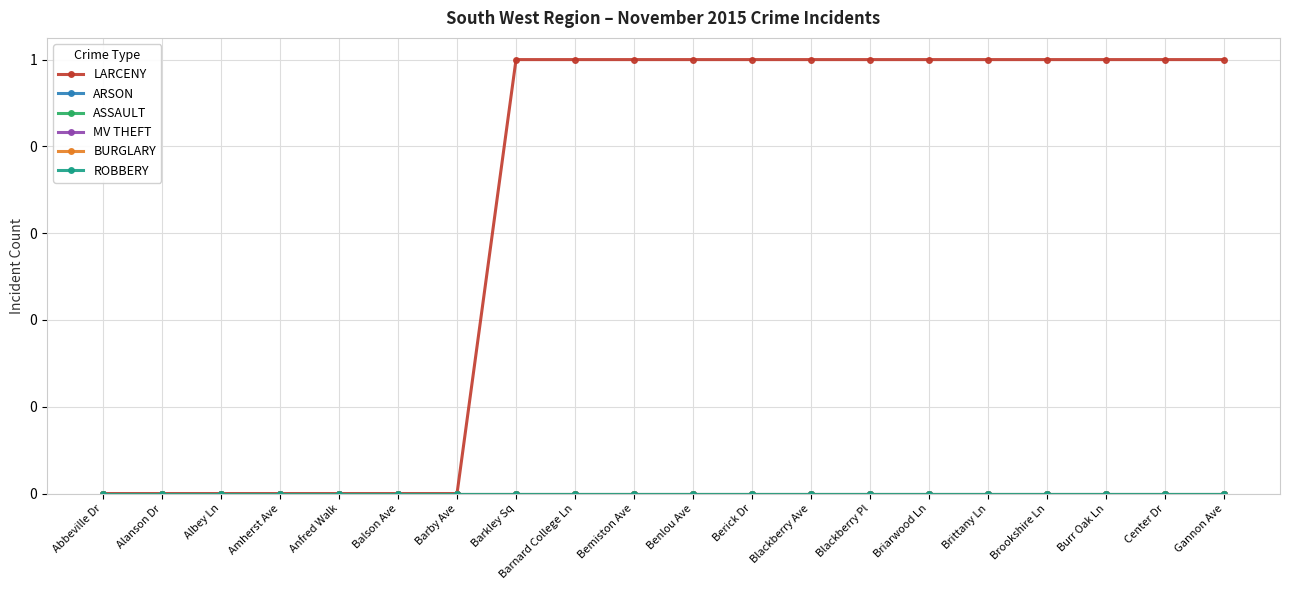

Does the chart have visible grid lines?

Yes